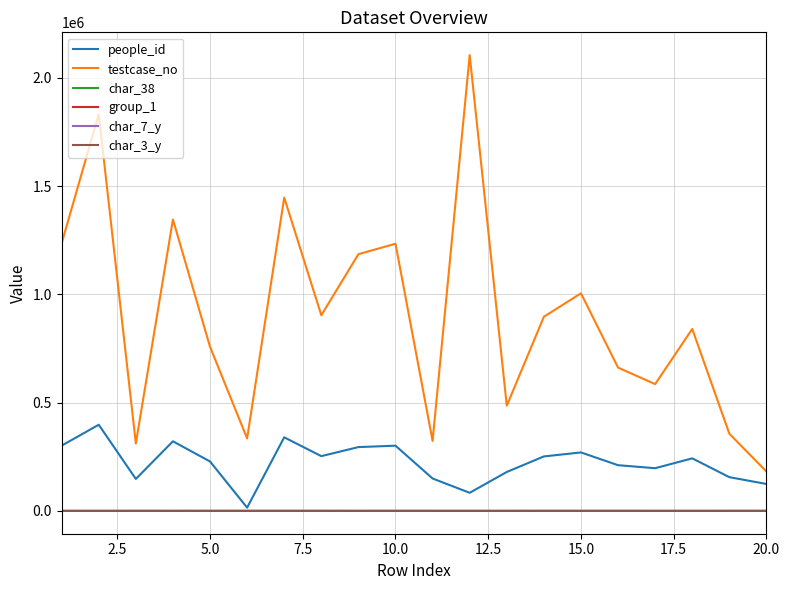

What is the maximum value for people_id?

398100